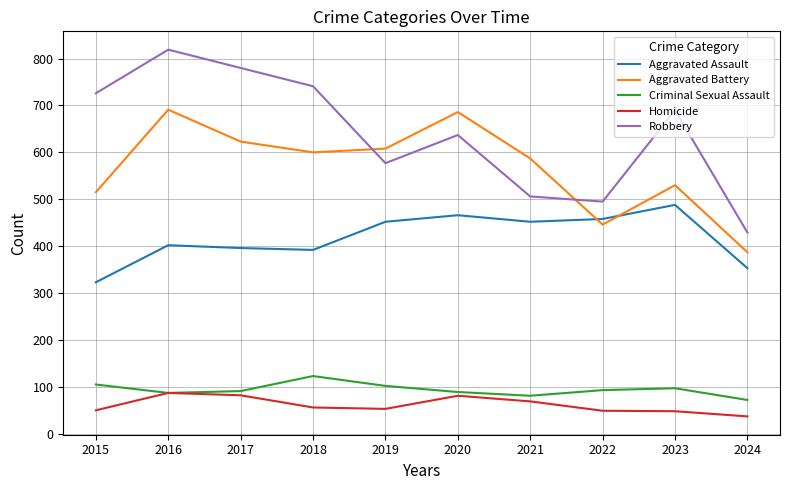

What is the lowest value of the Aggravated Battery series?

387